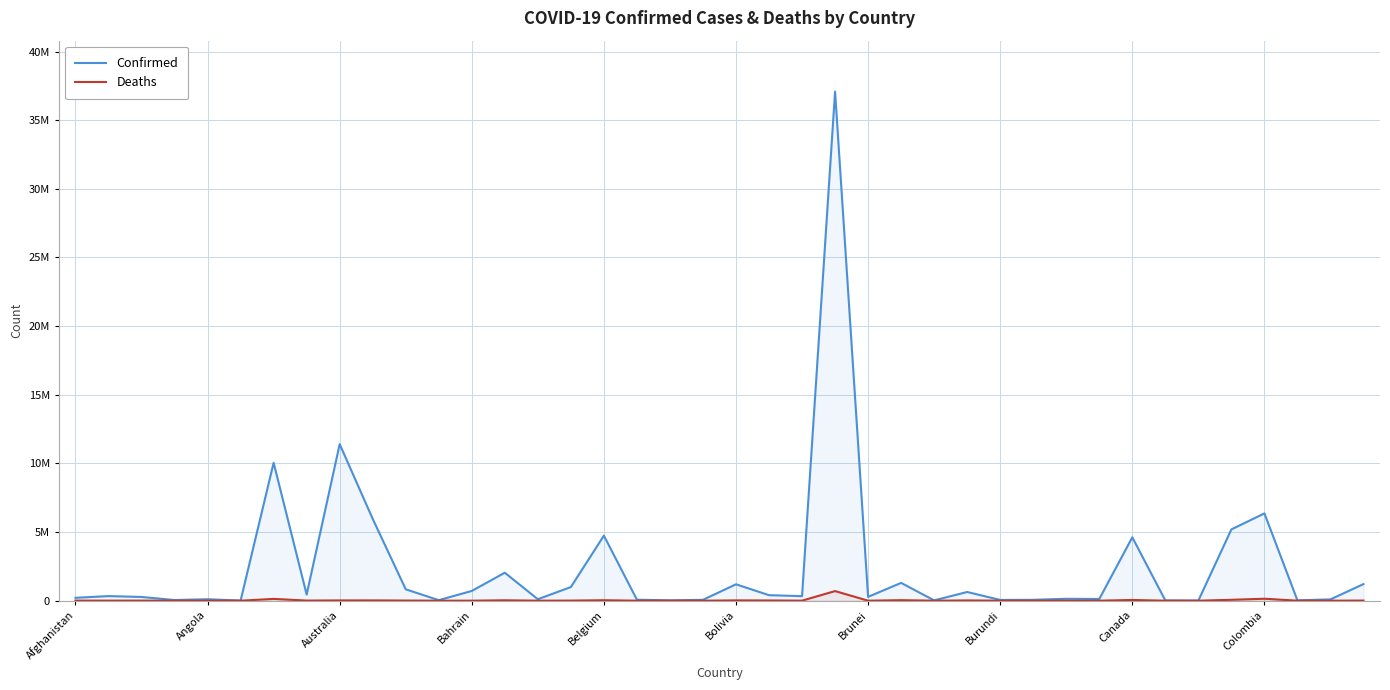

What is the value of the Confirmed point at the 14th from the left?

2037871